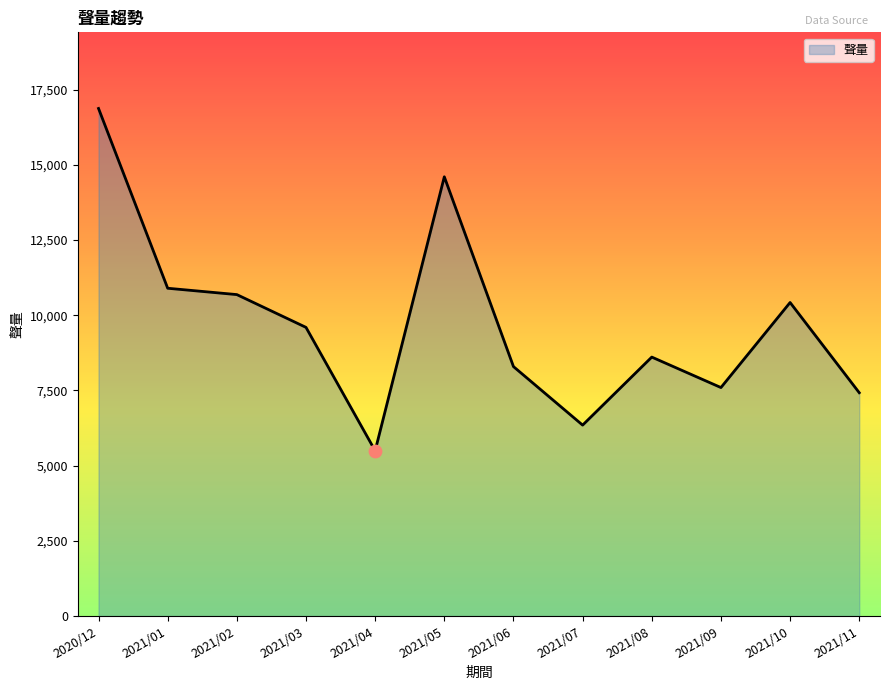

Between 2021/05 and 2021/02, which is larger?

2021/05